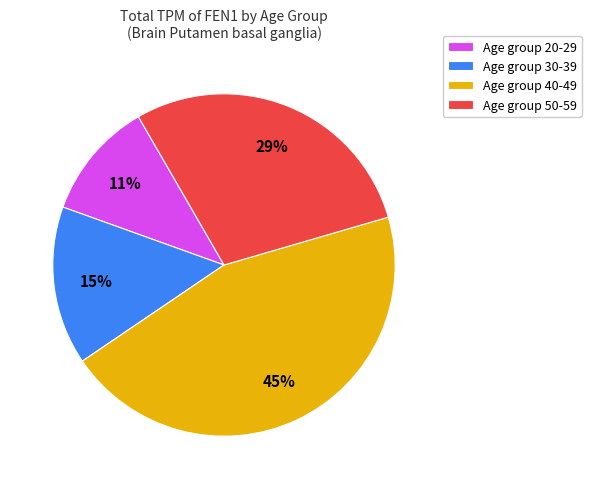

Rank the categories by value from lowest to highest.

Age group 20-29, Age group 30-39, Age group 50-59, Age group 40-49